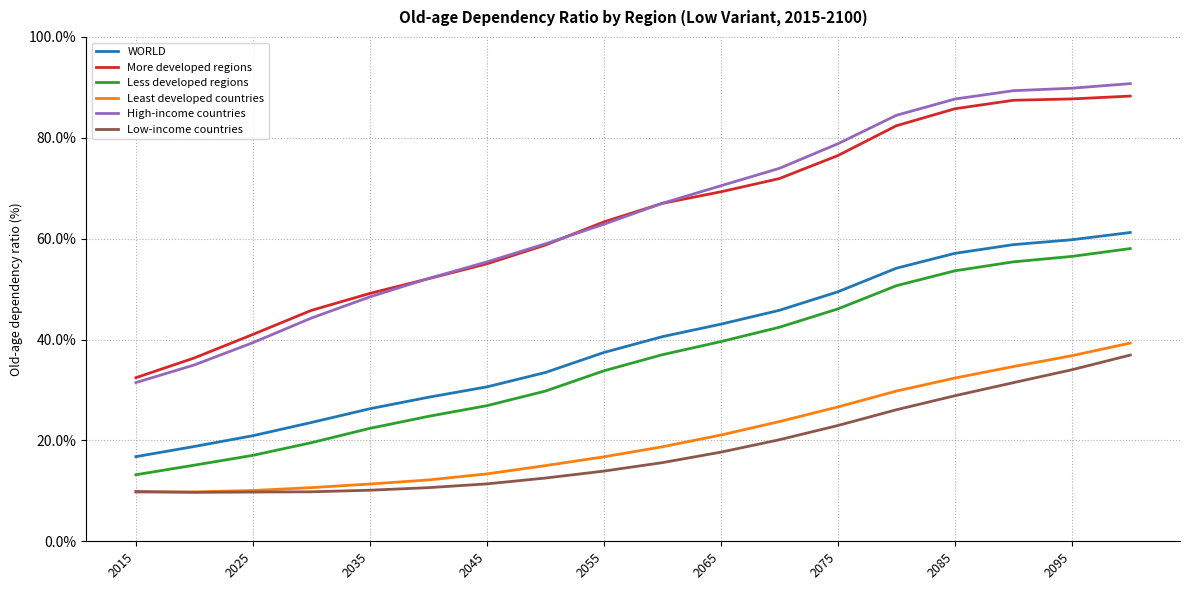

Which series has the widest spread of values?

High-income countries